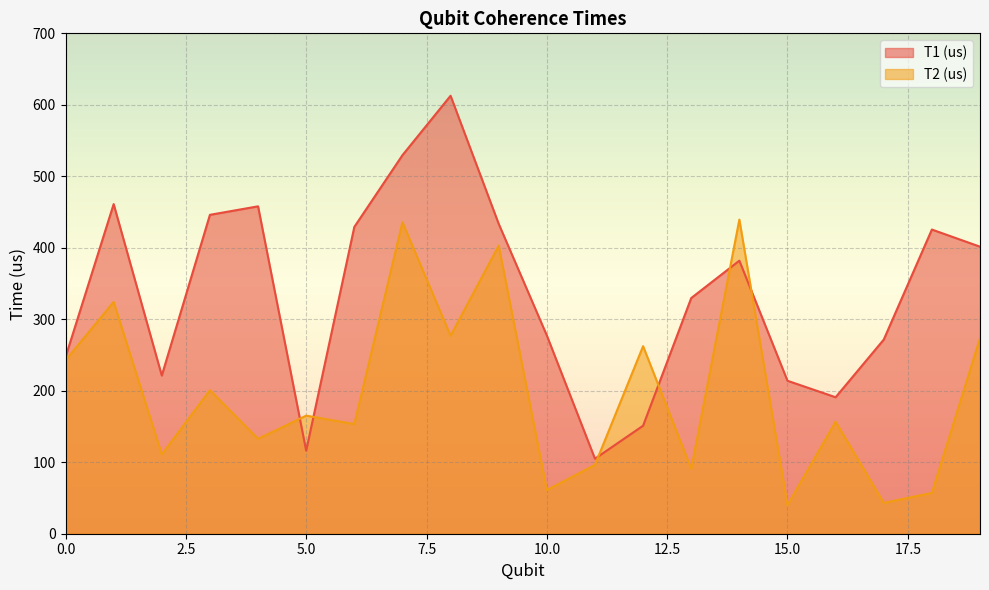

How many intersections are there between T1 (us) and T2 (us)?

6